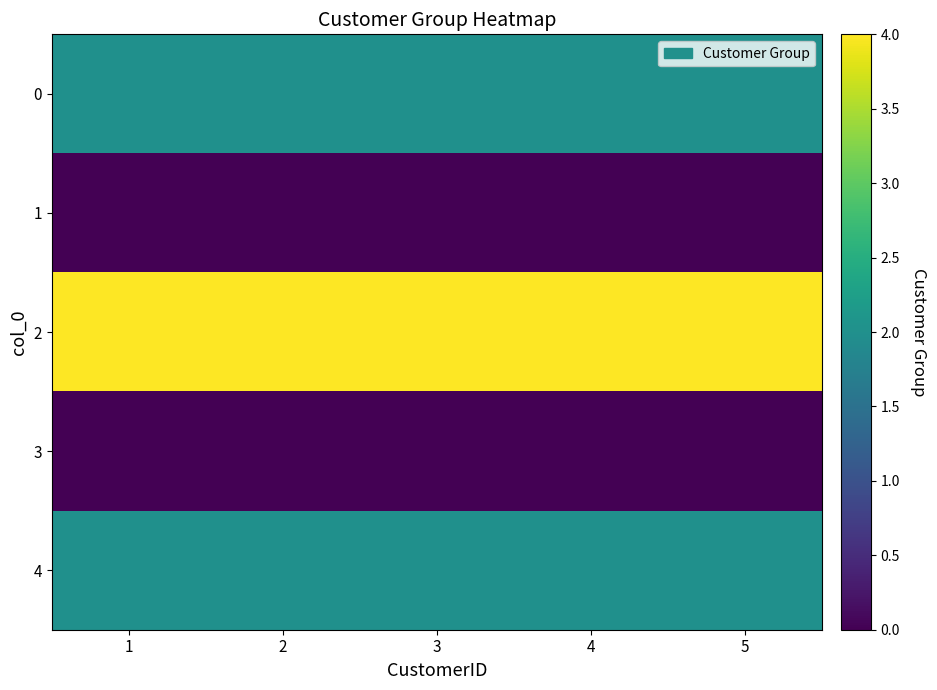

Reading left to right, what are all the values shown in this chart?

0: 1=2	2=2	3=2	4=2	5=2
1: 1=0	2=0	3=0	4=0	5=0
2: 1=4	2=4	3=4	4=4	5=4
3: 1=0	2=0	3=0	4=0	5=0
4: 1=2	2=2	3=2	4=2	5=2